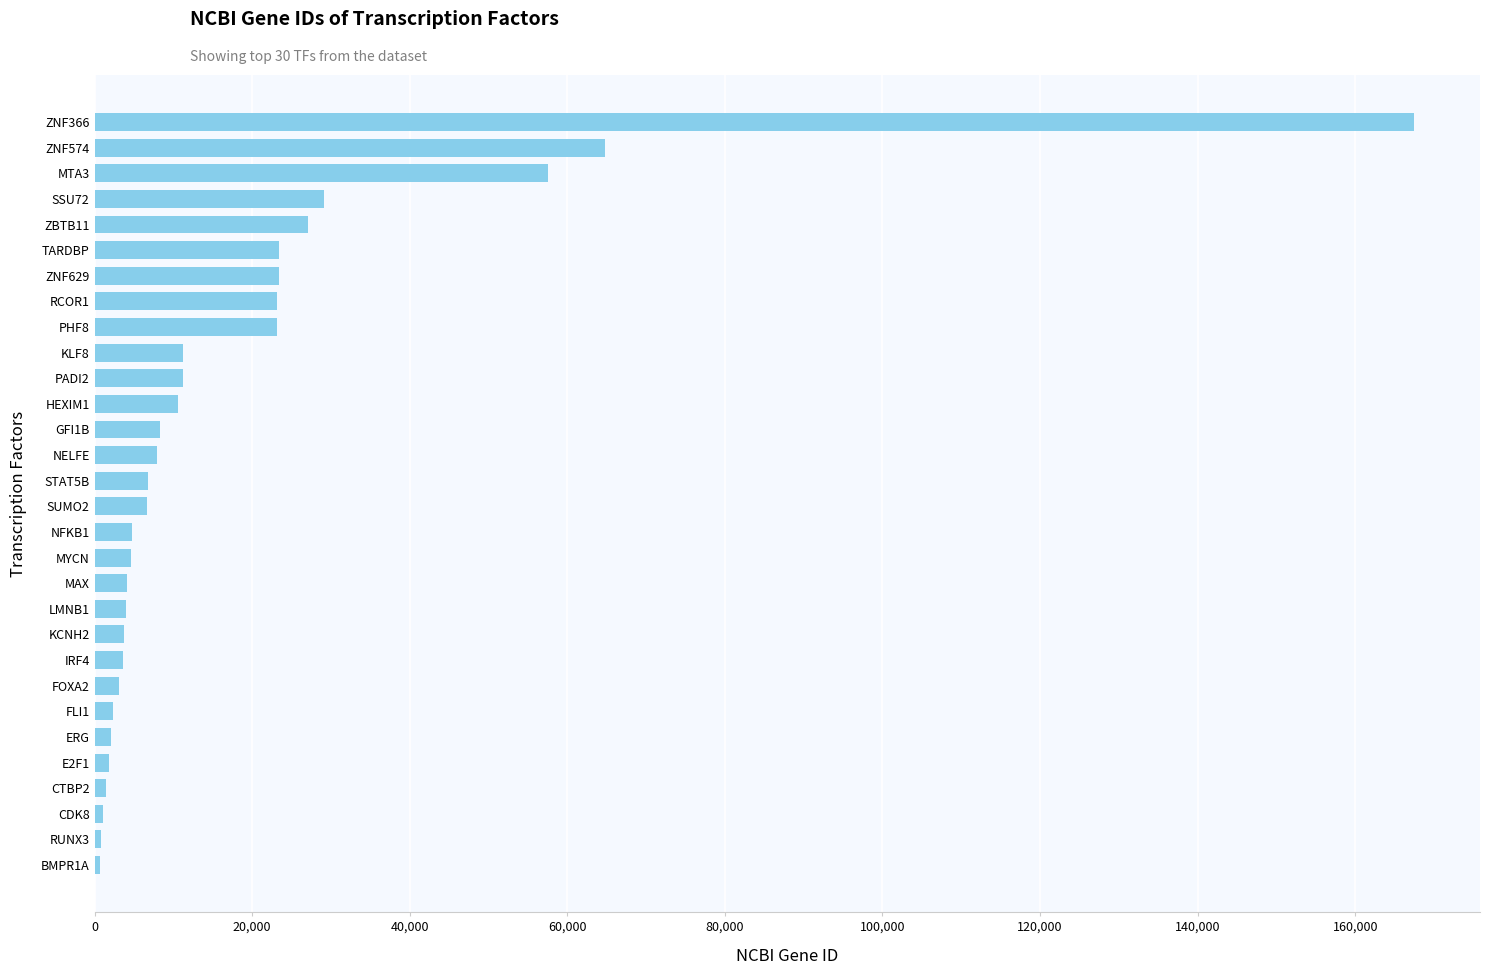

The value at MTA3 is 36425. True or false?

False